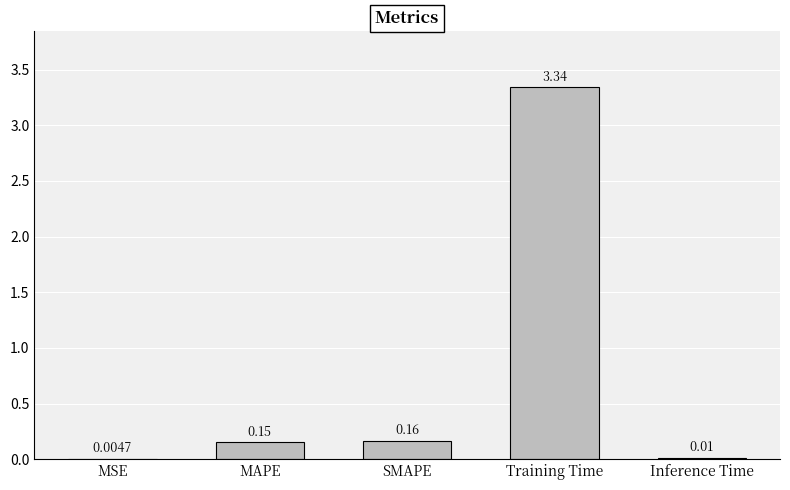

Which category has the highest value across all series?

Training Time